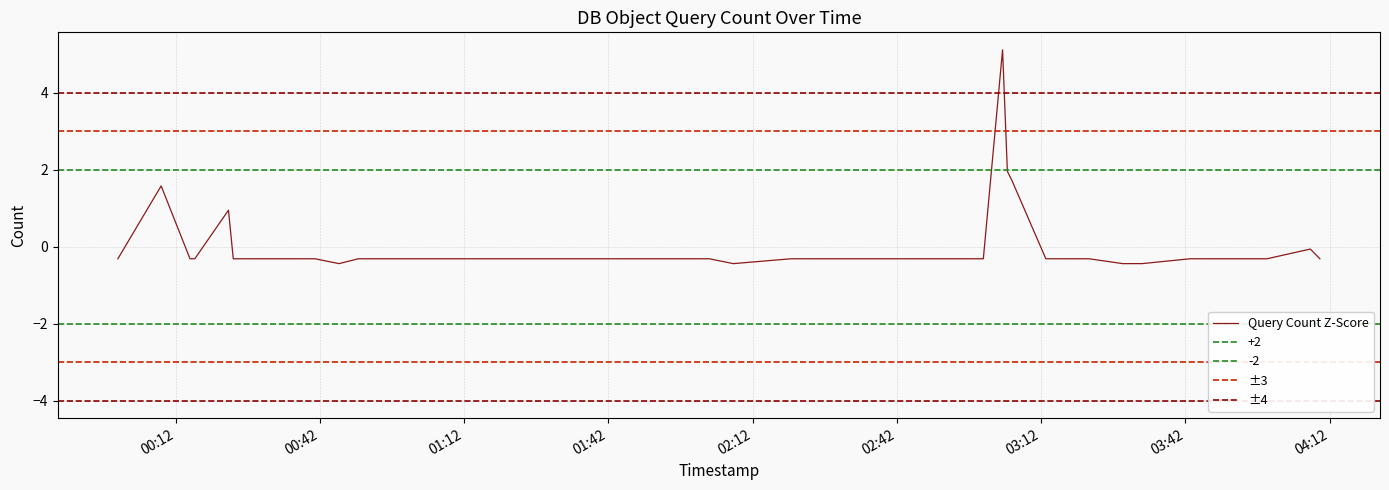

The value at 03:12 is -0.5. True or false?

False